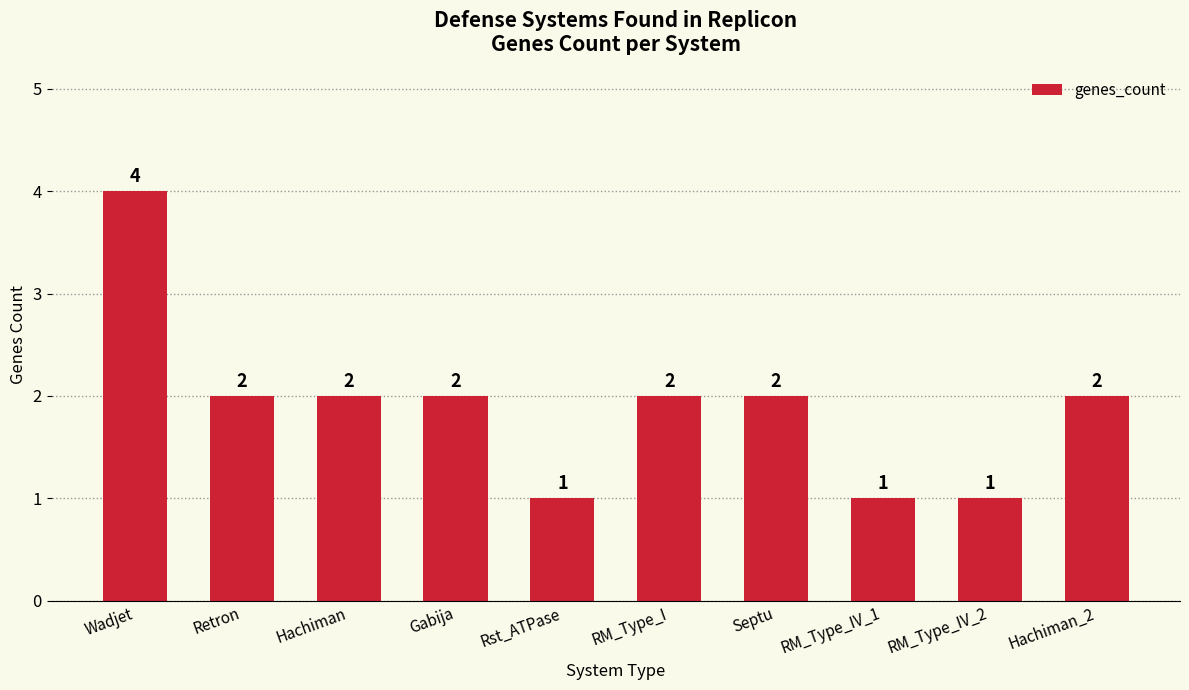

At which category does the chart reach its peak across all series?

Wadjet